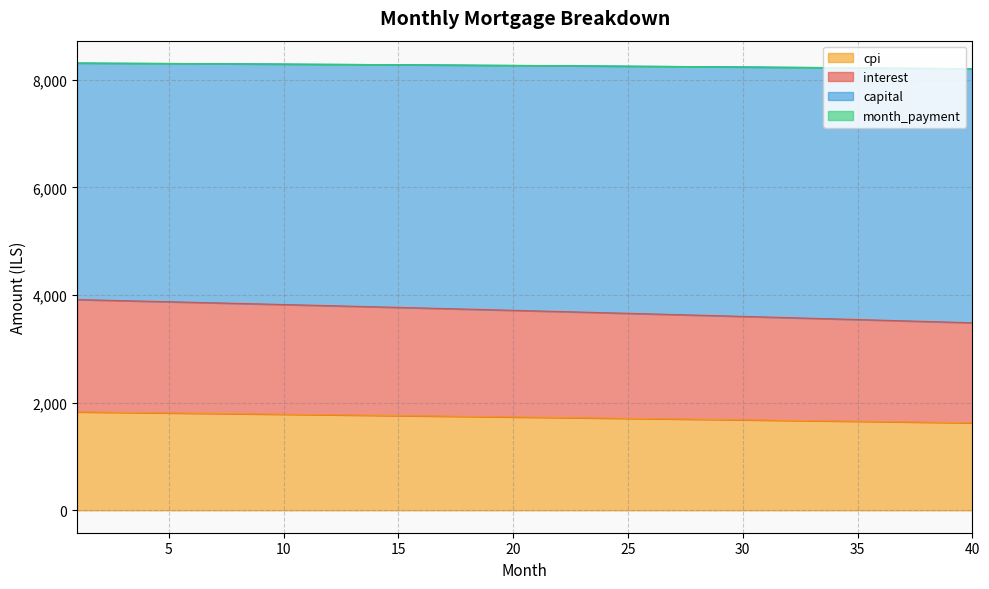

True or false: capital and month_payment cross at least once.

False